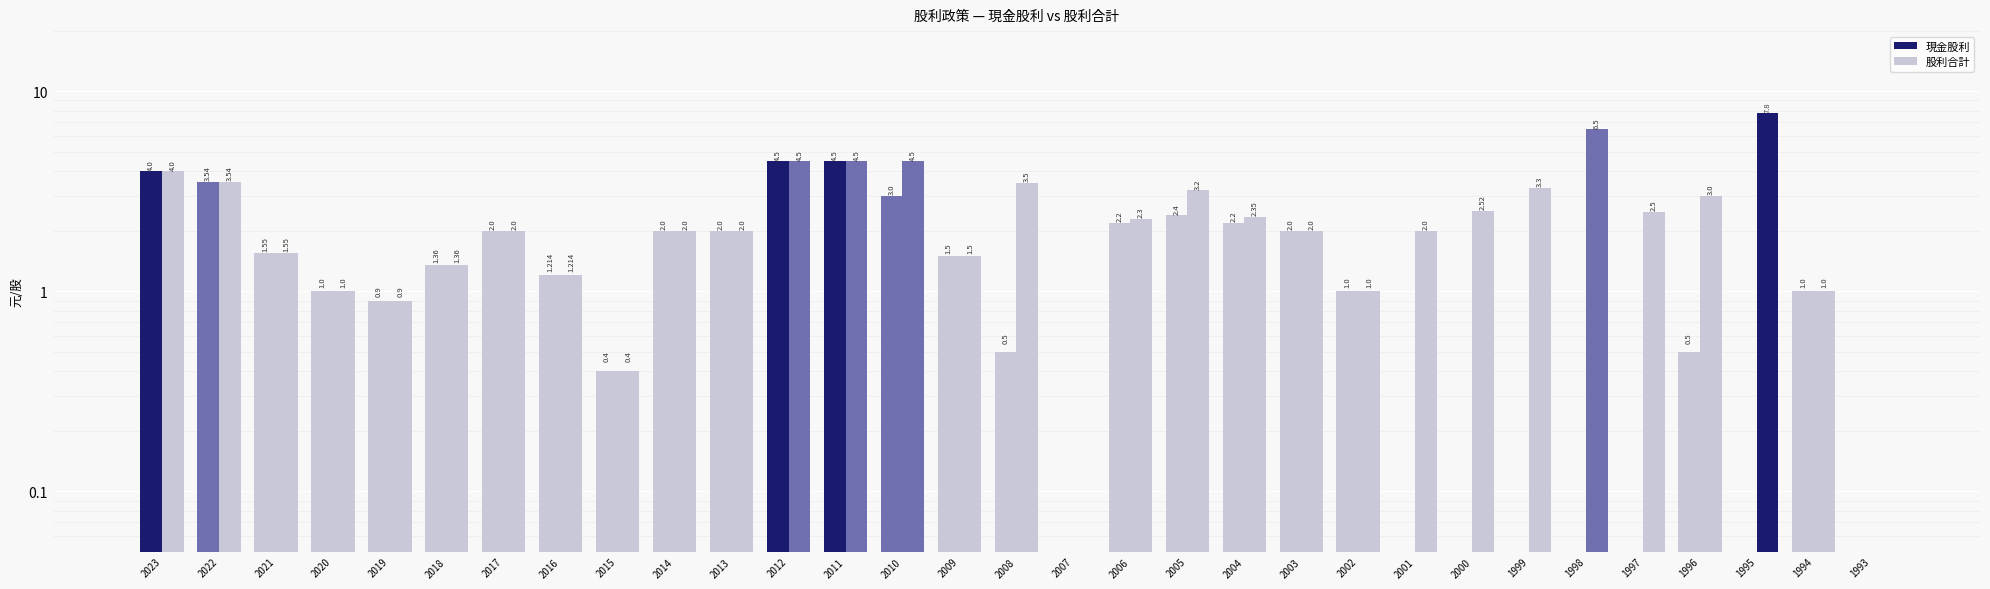

How many values in the 現金股利 series are below 1?

12